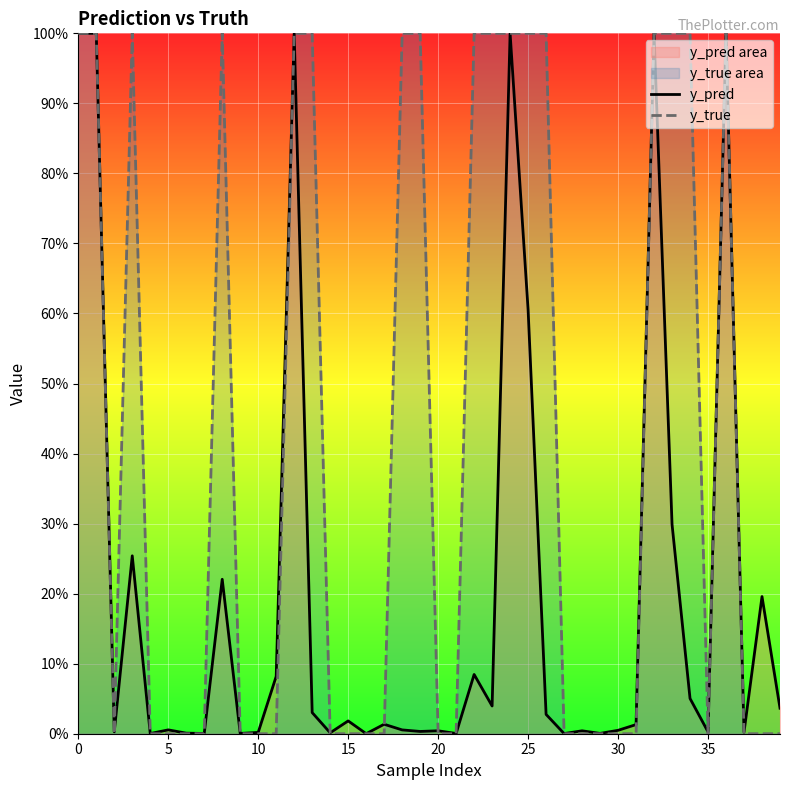

What is the sum of all y_true values?

17.0